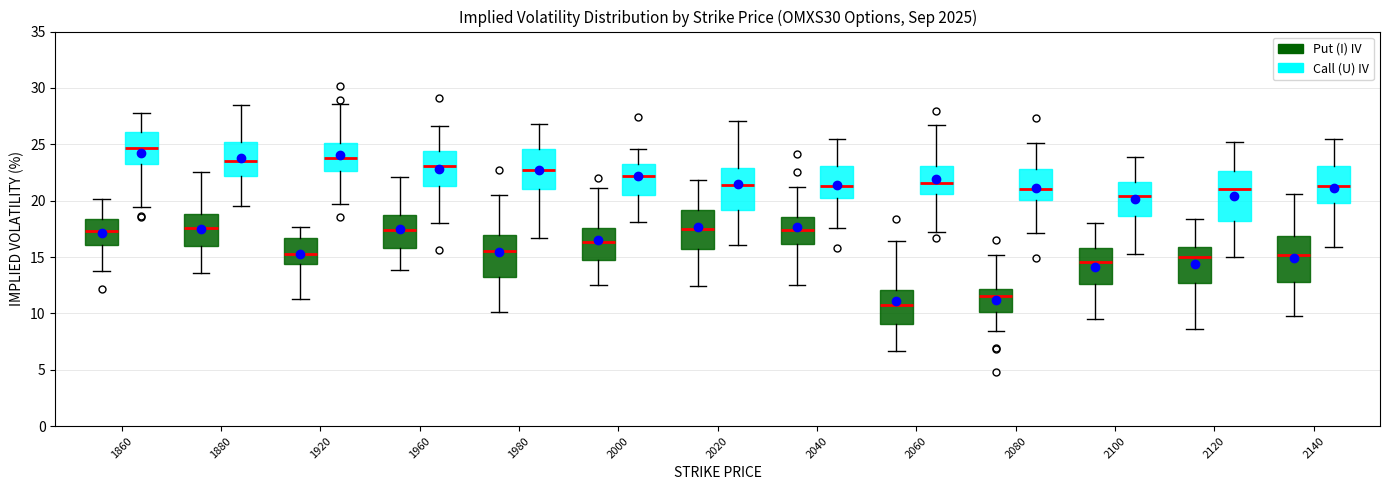

Where is the upper edge of the box for 2120 (Call (U) IV) on the y-axis? The values are not printed on the chart, so give them approximately, as read against the axis.

22.5